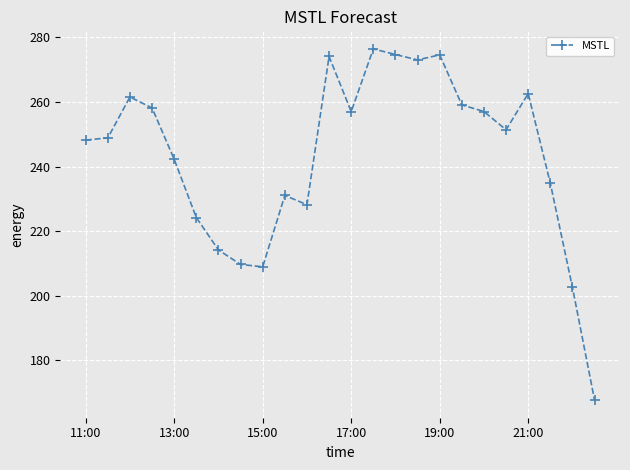

What is the difference between the maximum and second lowest values?

73.9